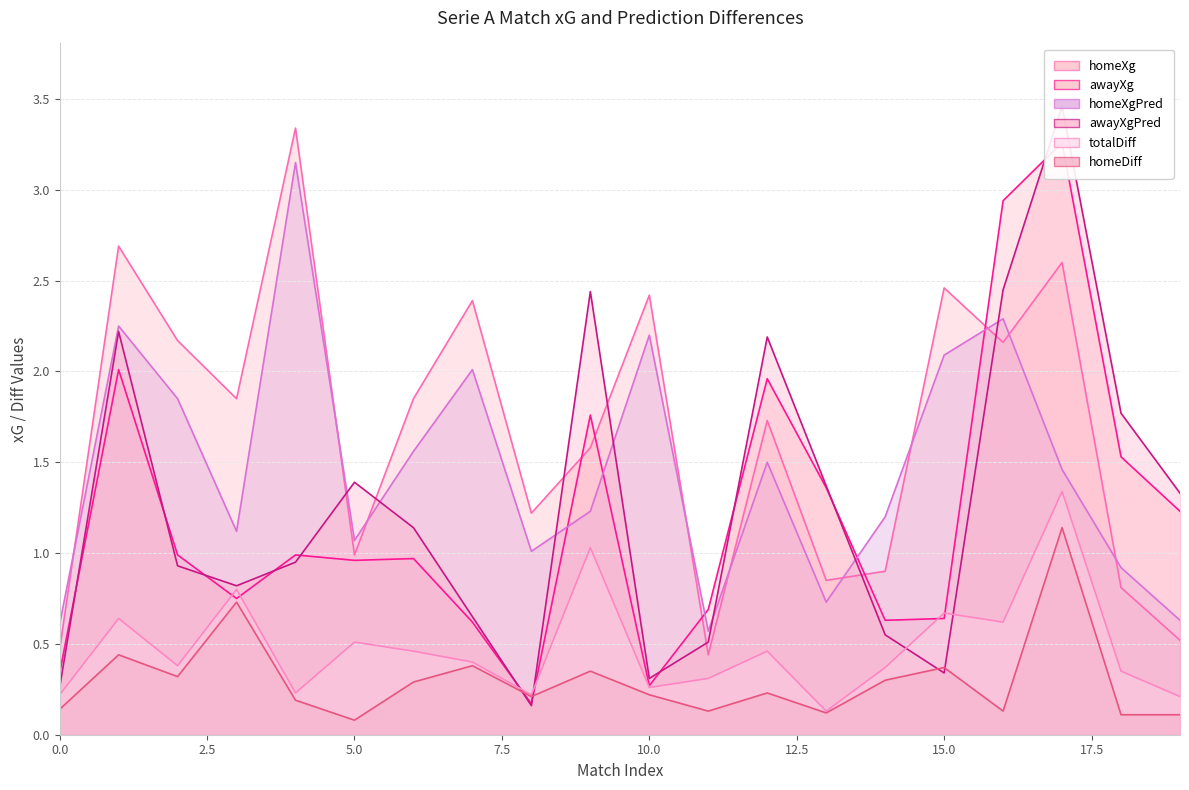

What are all the series names shown in the legend?

homeXg, awayXg, homeXgPred, awayXgPred, totalDiff, homeDiff